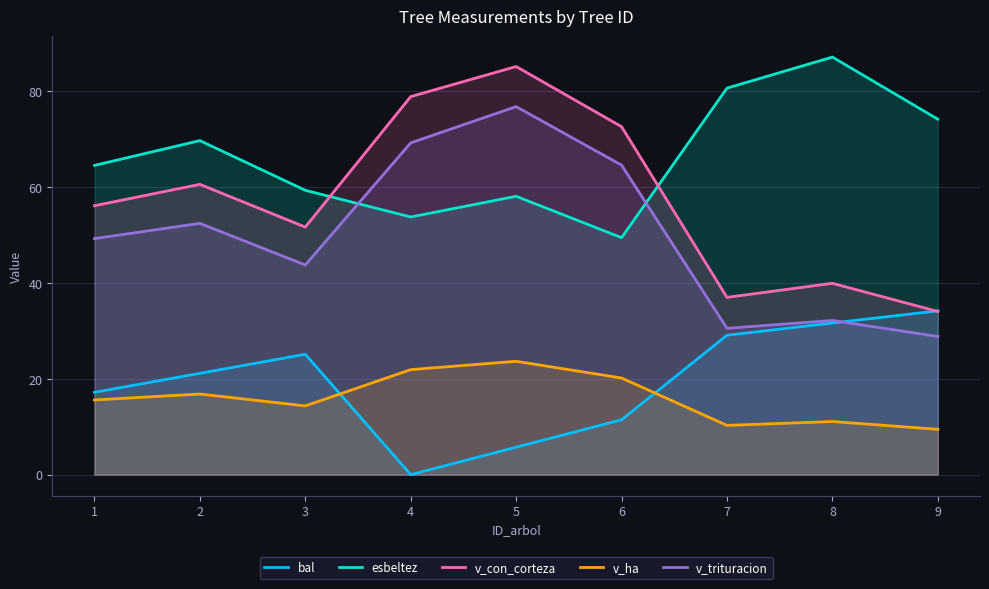

Which has a higher value, 8 or 6?

8